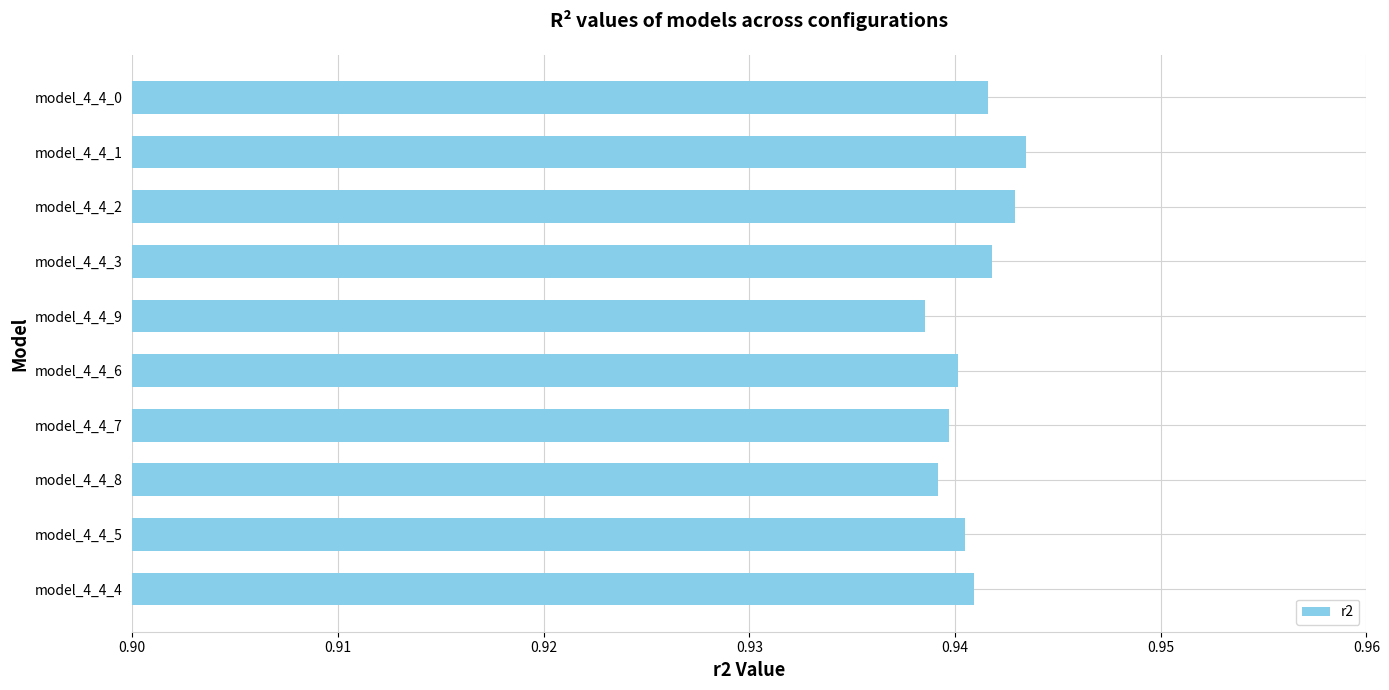

Does the chart contain stacked bars?

No